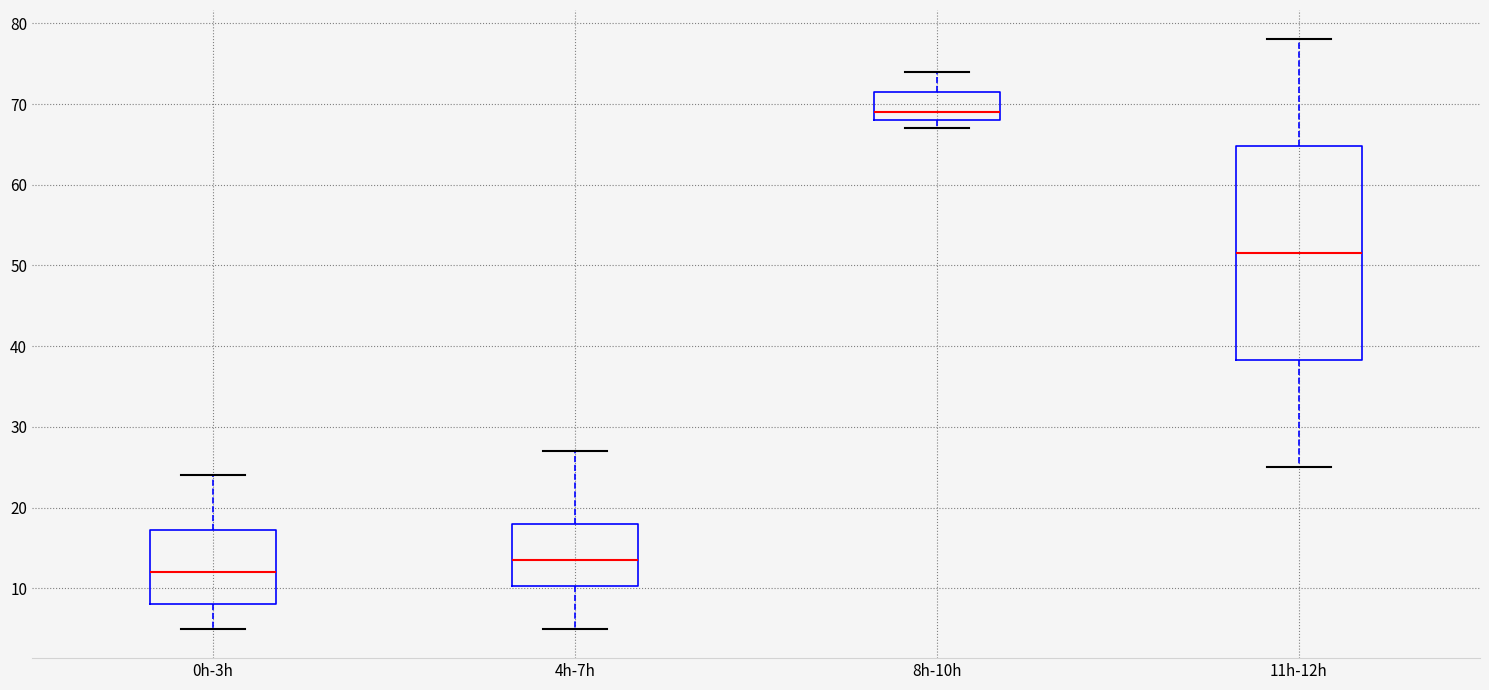

Comparing the boxes themselves (not the whiskers), which one is the tallest?

11h-12h